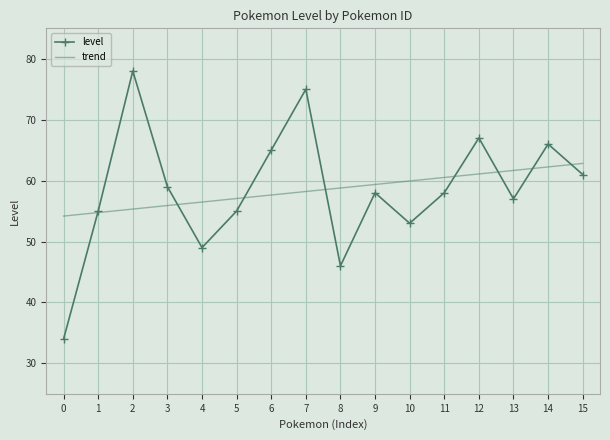

Is it true that level equals 49 at 4?

True